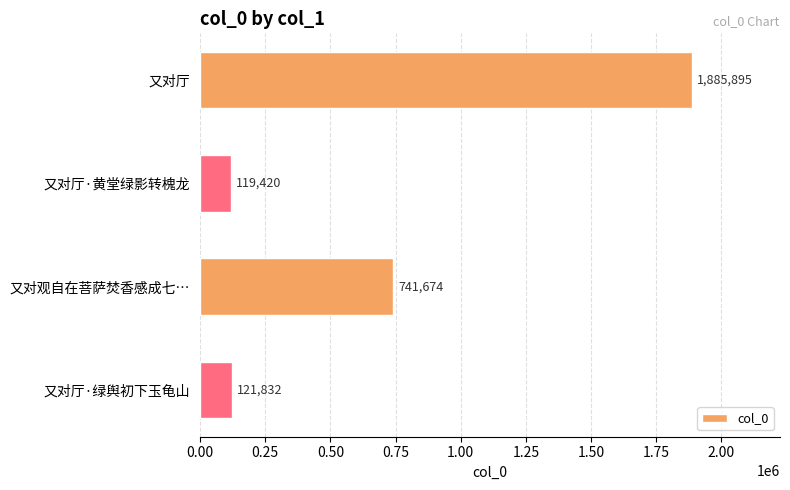

At which label is the value closest to 1002657?

又对观自在菩萨焚香感成七…